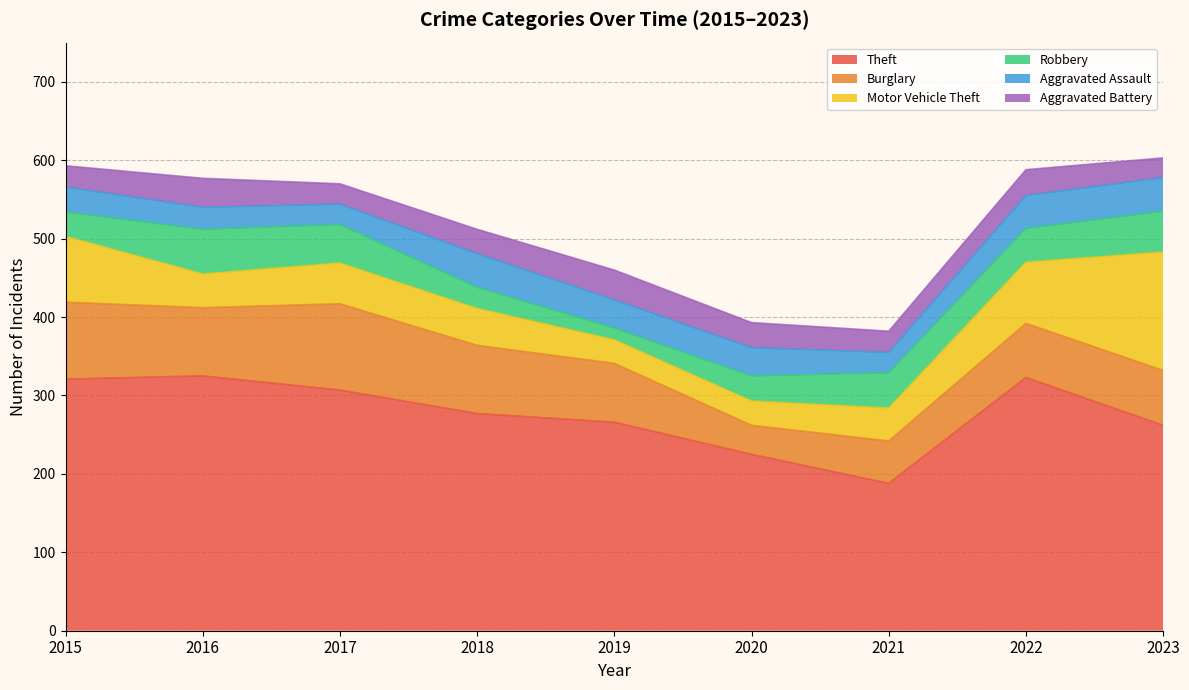

True or false: Motor Vehicle Theft and Aggravated Assault intersect in this chart.

True